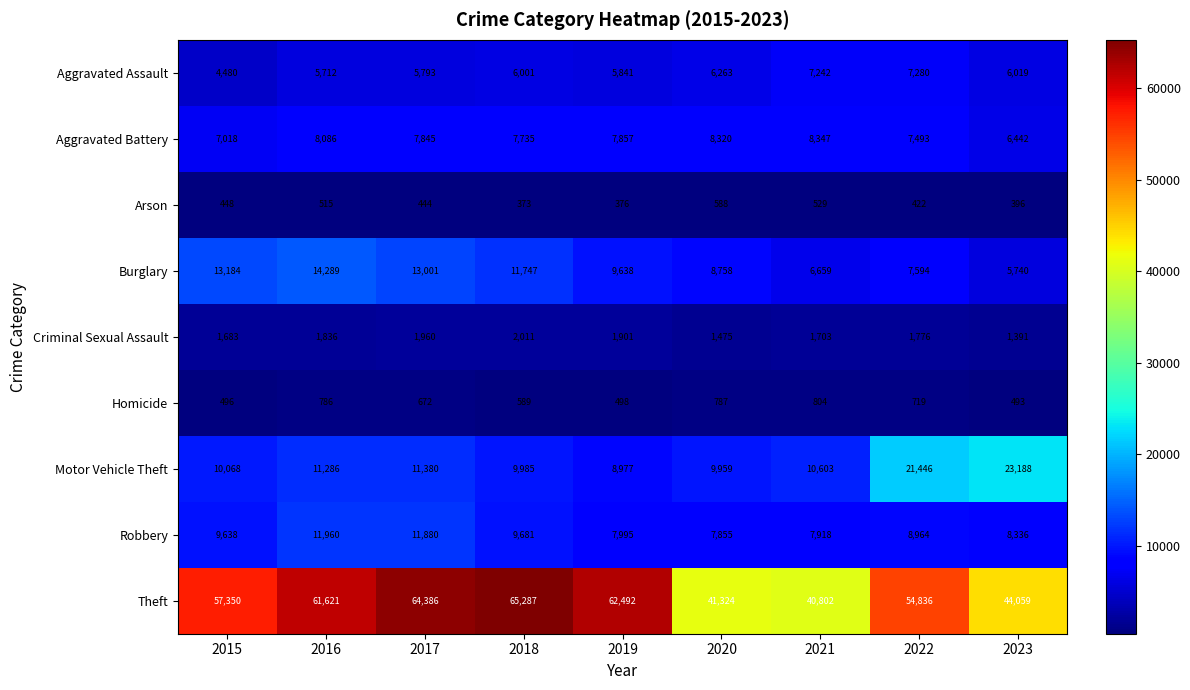

Rank the series by their maximum value, from highest to lowest.

Theft, Motor Vehicle Theft, Burglary, Robbery, Aggravated Battery, Aggravated Assault, Criminal Sexual Assault, Homicide, Arson